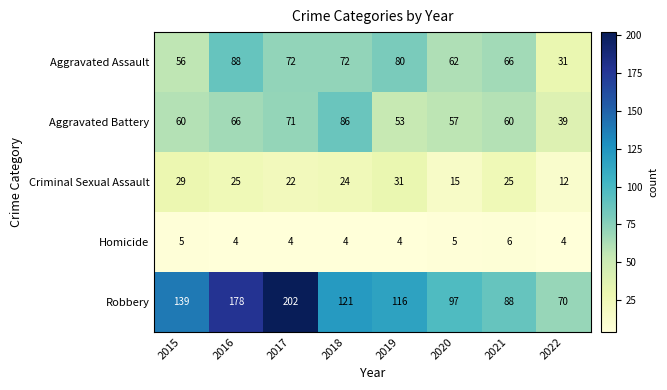

Rank the series by their maximum value, from lowest to highest.

Homicide, Criminal Sexual Assault, Aggravated Battery, Aggravated Assault, Robbery